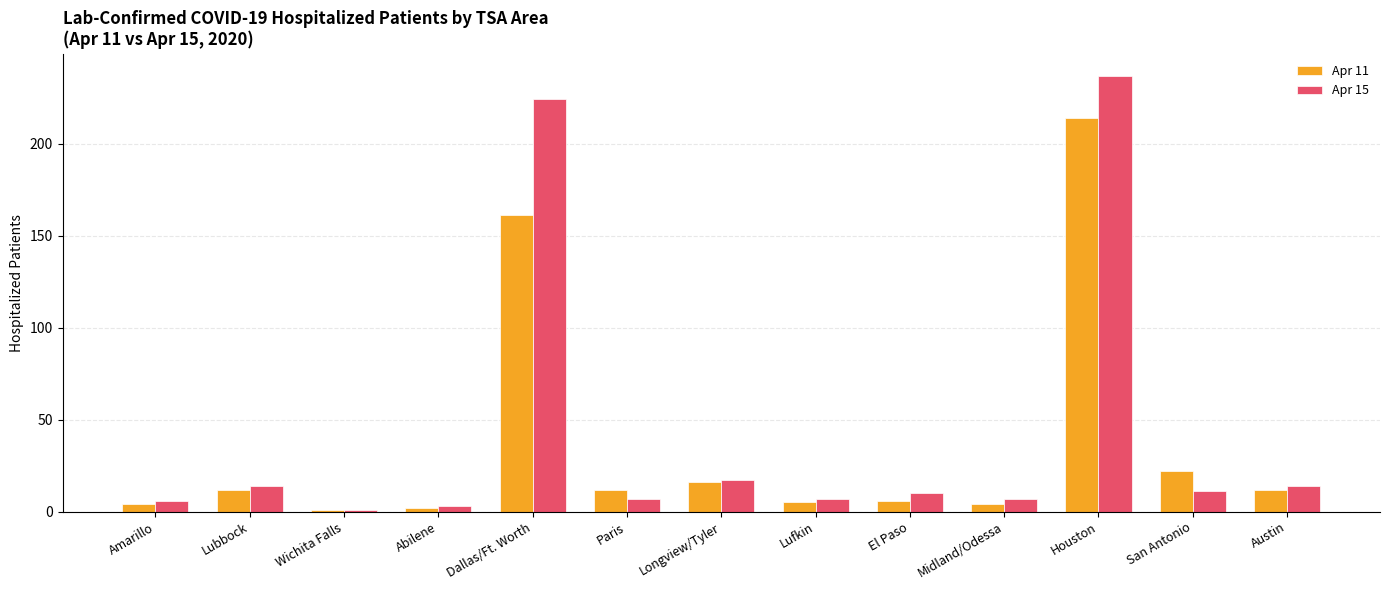

Rank the series by their maximum value, from highest to lowest.

Apr 15, Apr 11